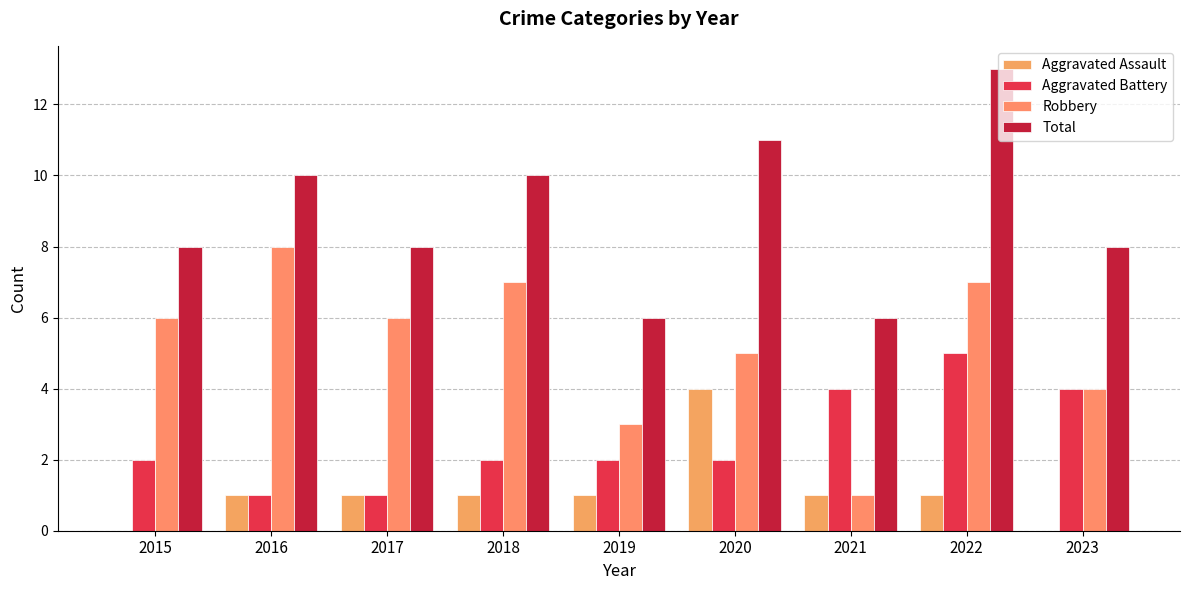

How many Robbery values are between 4 and 7?

6